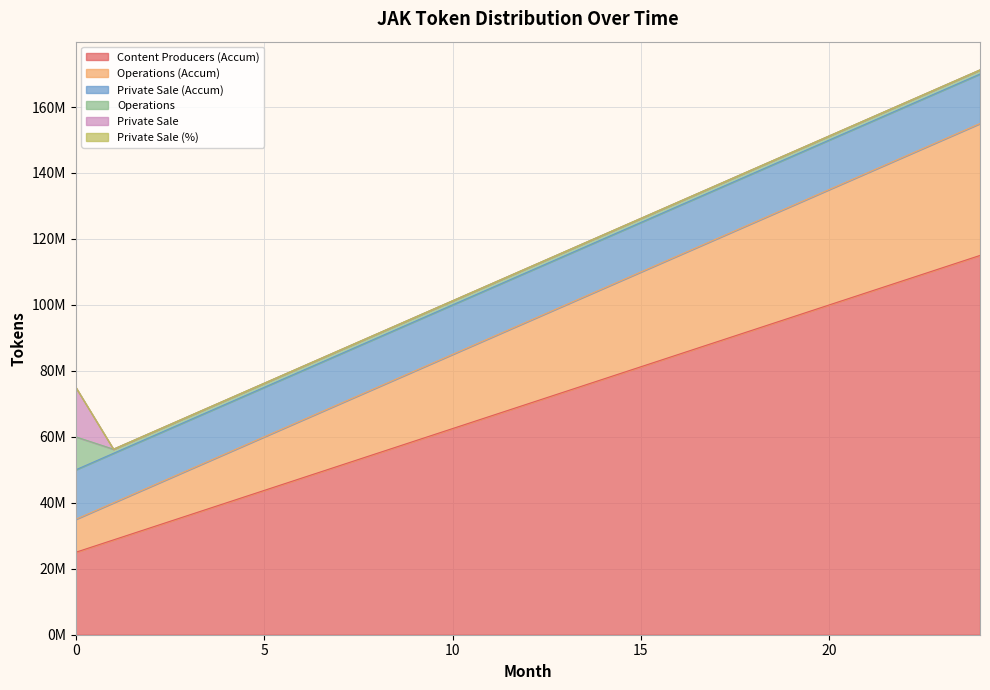

What is the sum of all Private Sale (Accum) values?

375000000.0